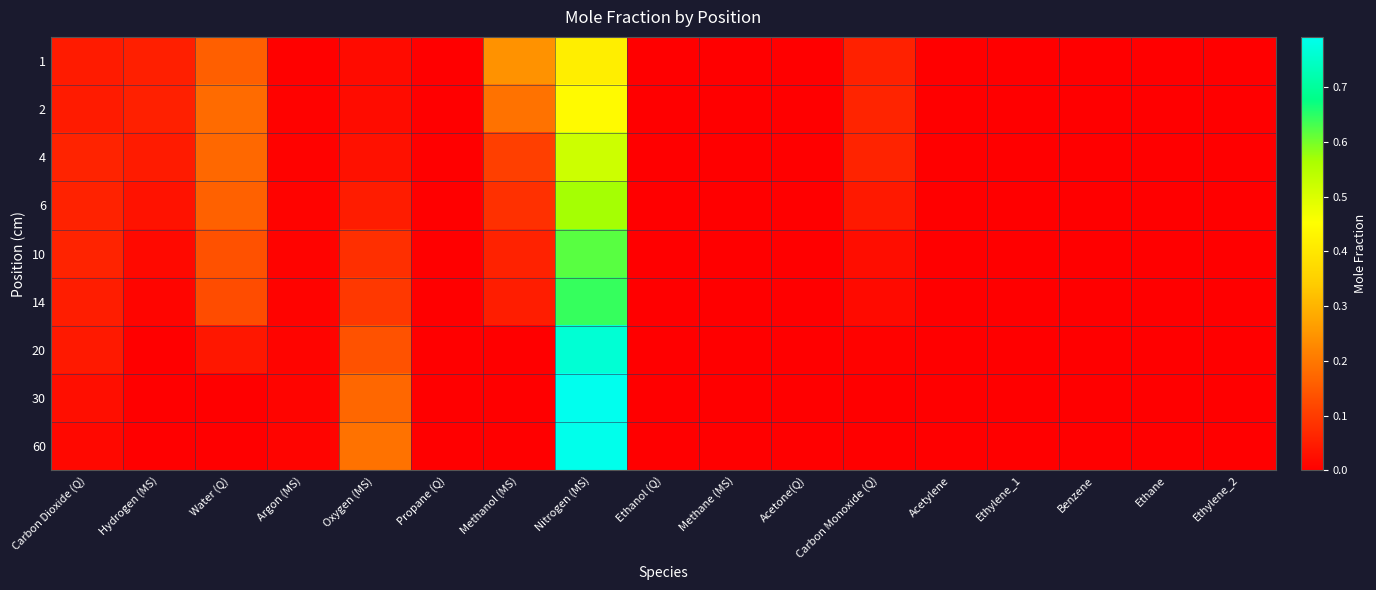

What is the total value across all series at Carbon Monoxide (Q)?

0.3